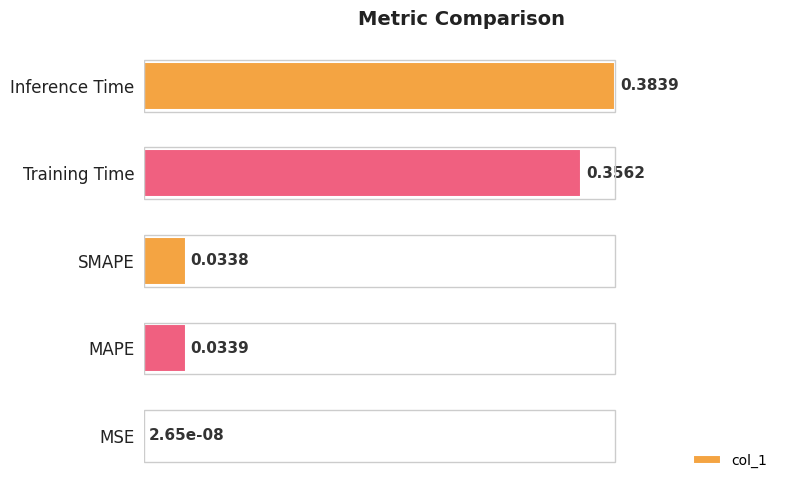

What is the sum of the values at Inference Time and MAPE?

1.1